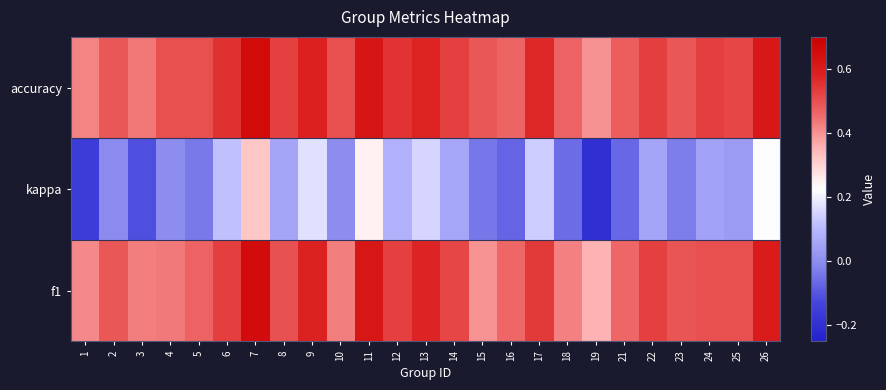

At how many categories does at least one series exceed 0?

25